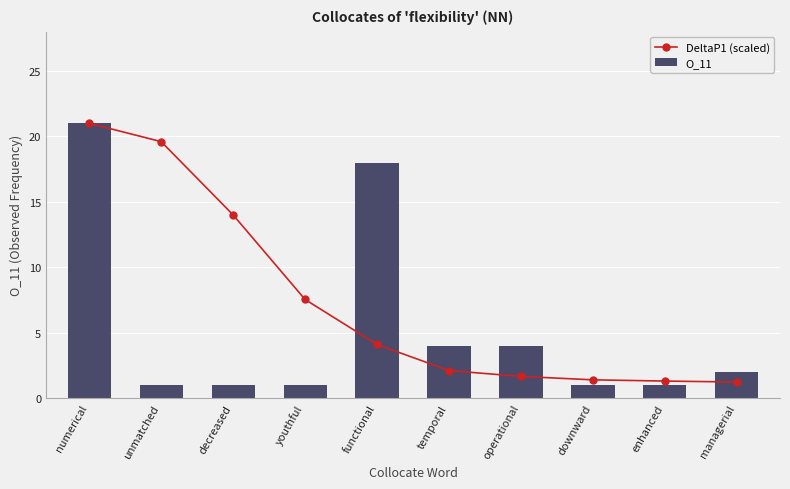

Reading left to right, transcribe all the data shown in this chart.

DeltaP1 (scaled): 21.0	19.6	14.0	7.5	4.1	2.1	1.7	1.4	1.3	1.2
O_11: 21.0	1.0	1.0	1.0	18.0	4.0	4.0	1.0	1.0	2.0